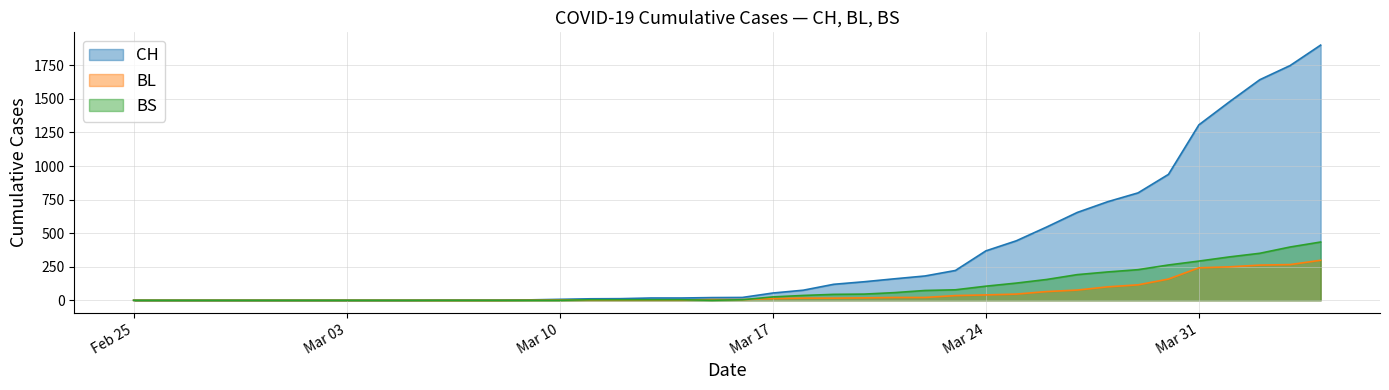

Reading right to left, list all the values displayed in this chart.

CH: 1901	1749	1643	1478	1307	938	800	734	654	546	443	368	222	181	160	138	119	75	54	21	20	17	17	12	11	7	3	1	1	1	0	0	0	0	0	0	0	0	0	0
BL: 298	266	262	249	242	158	115	100	76	65	46	40	35	21	21	18	16	16	13	5	5	2	2	2	2	2	1	0	0	0	0	0	0	0	0	0	0	0	0	0
BS: 434	397	350	323	292	263	228	211	191	155	128	105	78	73	57	46	44	36	25	4	0	4	4	4	4	0	0	0	0	0	0	0	0	0	0	0	0	0	0	0